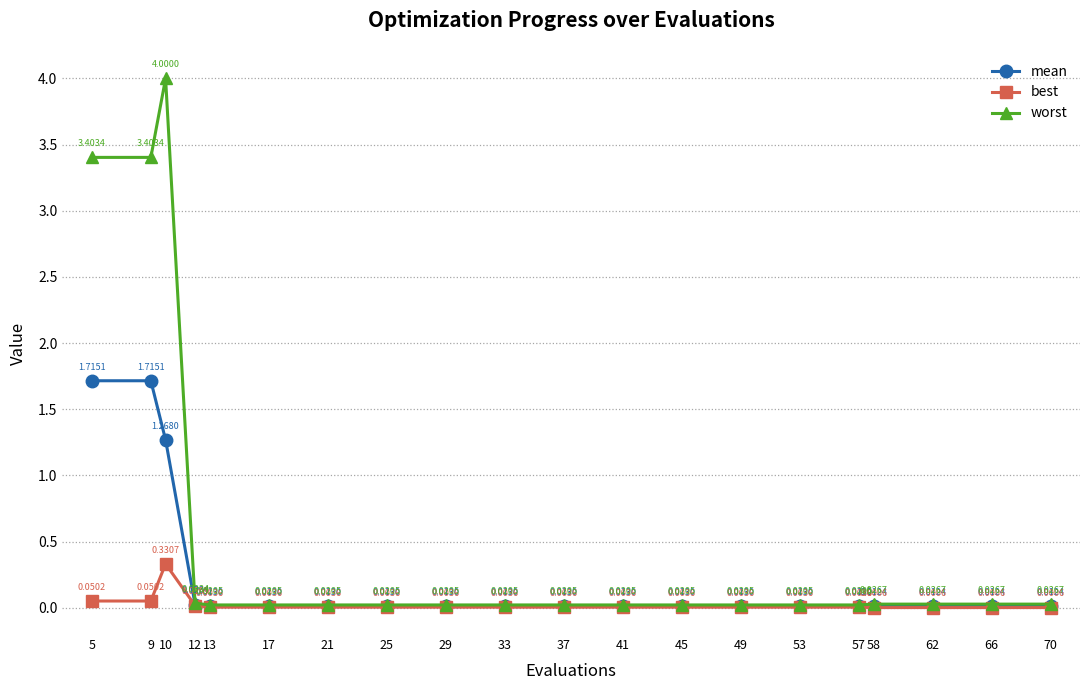

At which category does best reach its first local peak?

10